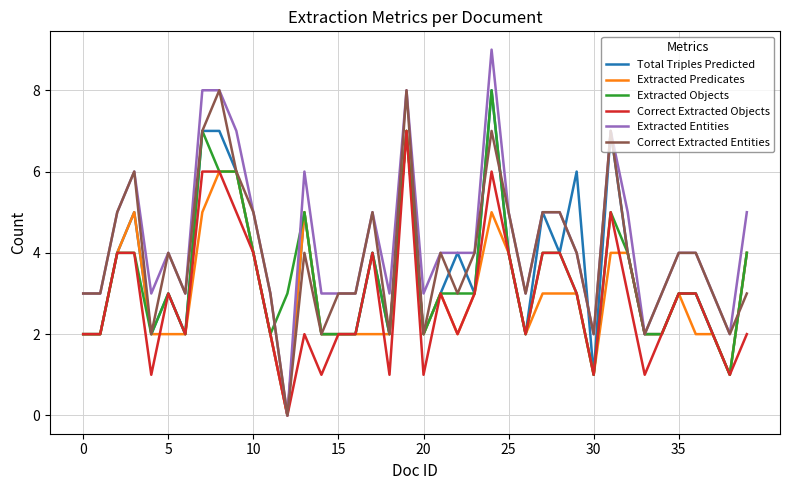

How many positive values does the Correct Extracted Objects series have?

39